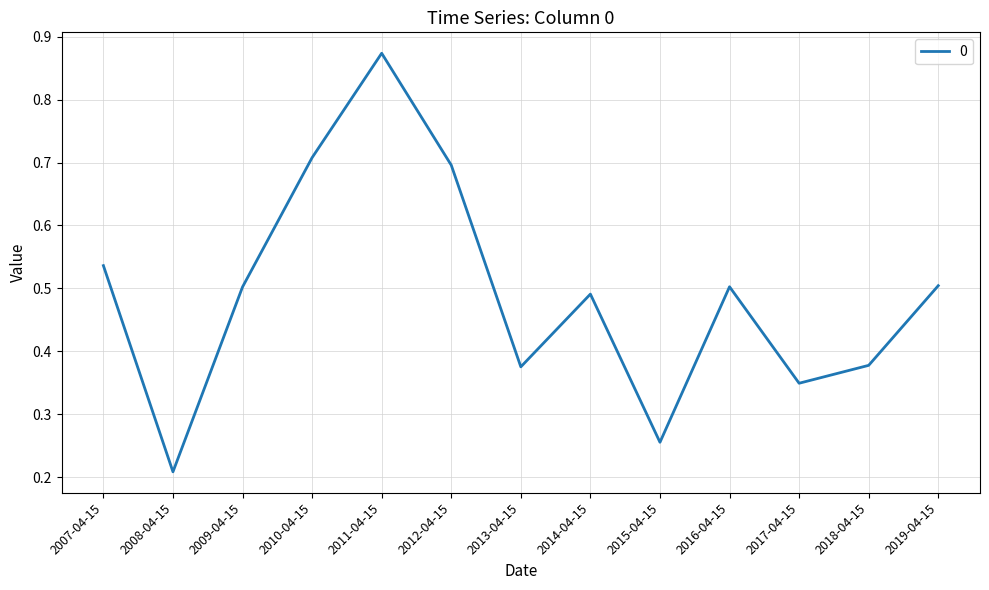

Is it true that the value at 2009-04-15 is 0.5?

True